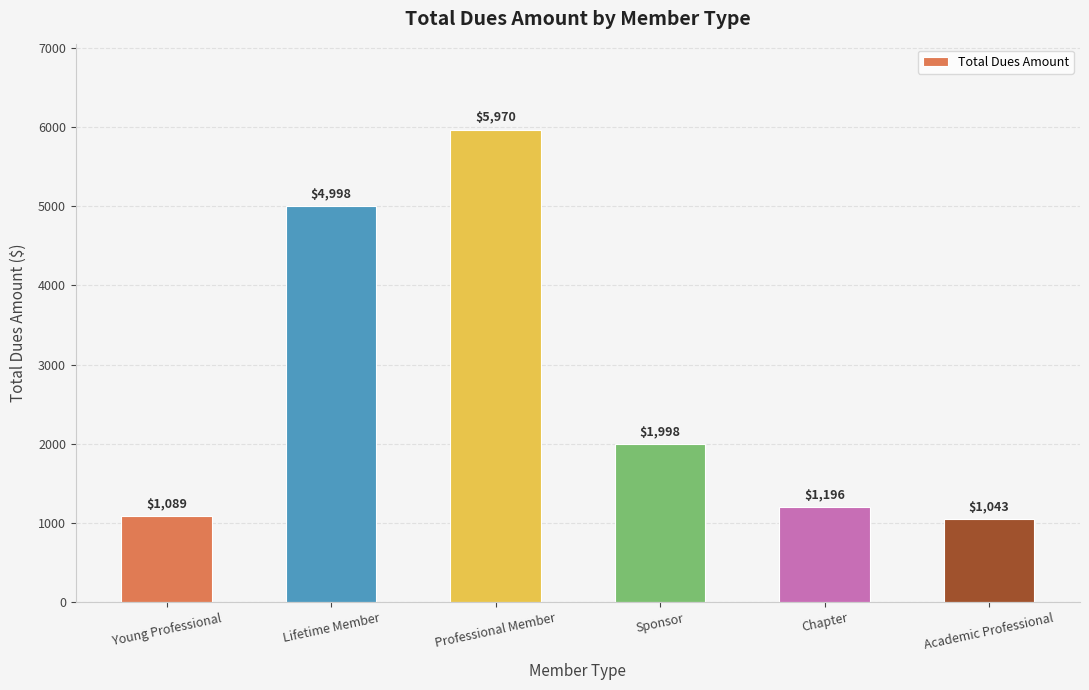

Reading right to left, extract all data points from this chart.

Academic Professional=1043	Chapter=1196	Sponsor=1998	Professional Member=5970	Lifetime Member=4998	Young Professional=1089